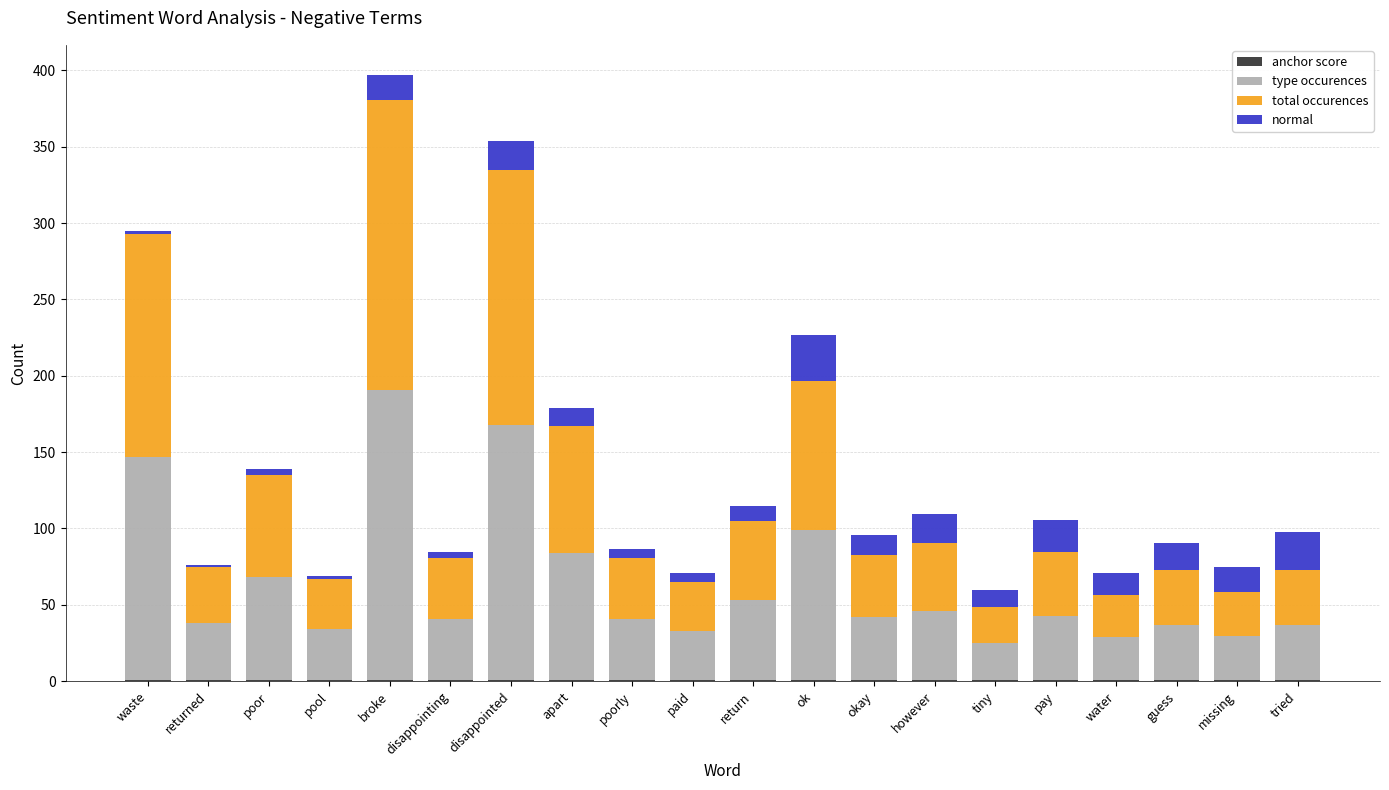

At which category is the sum across all series the highest?

broke